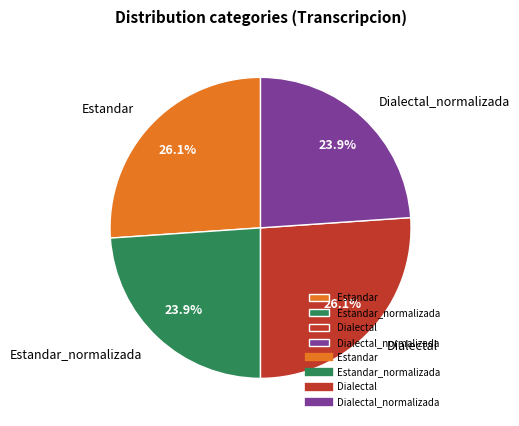

To the nearest percent, what portion does Estandar represent?

26%